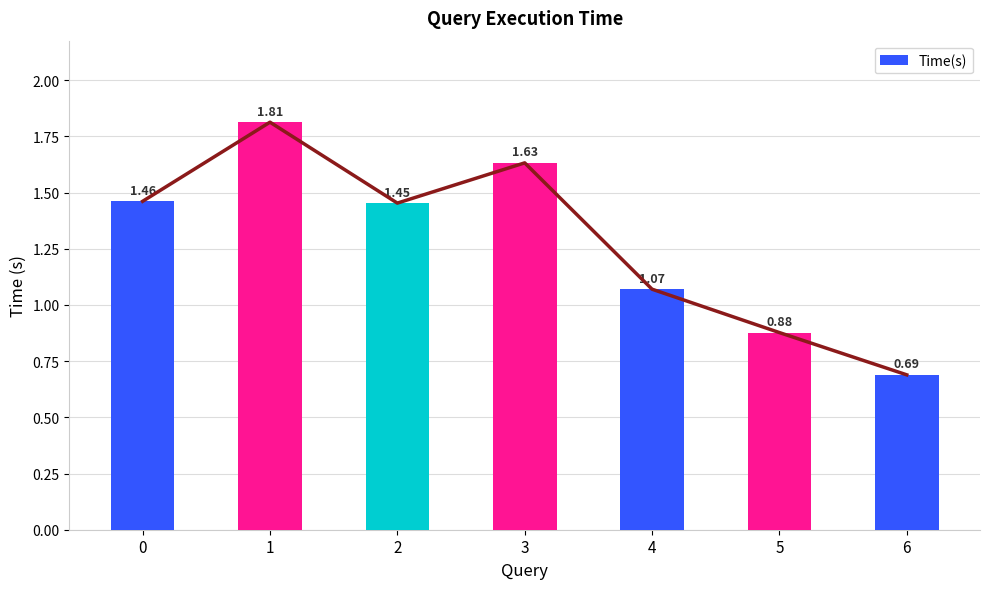

Are the bars horizontal?

No